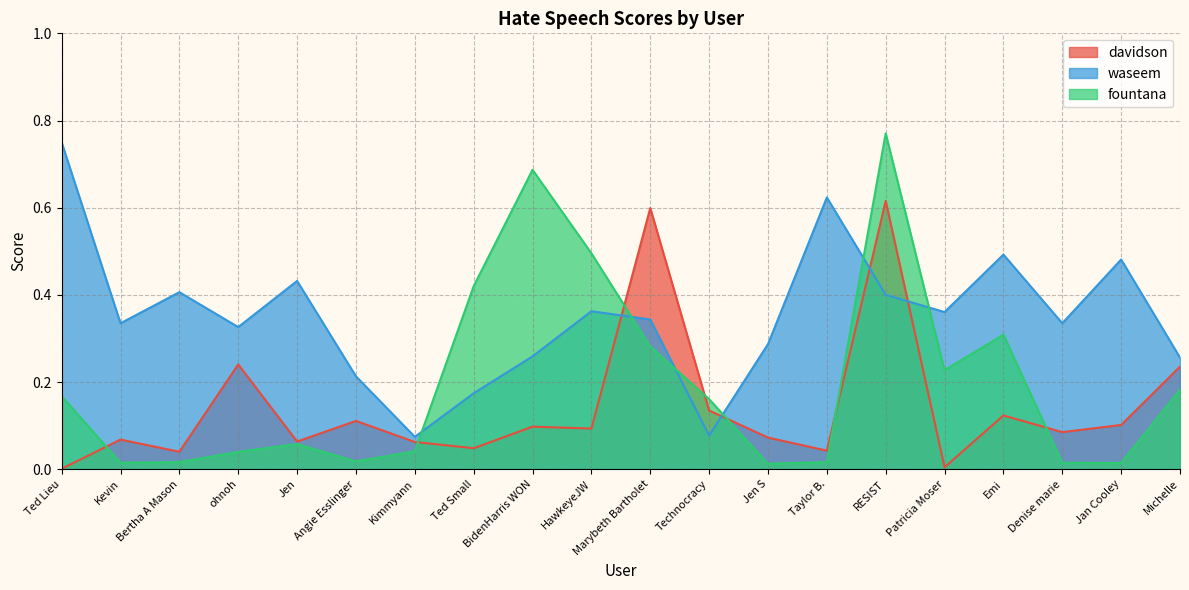

What is the value of the waseem point at the 20th from the left?

0.3